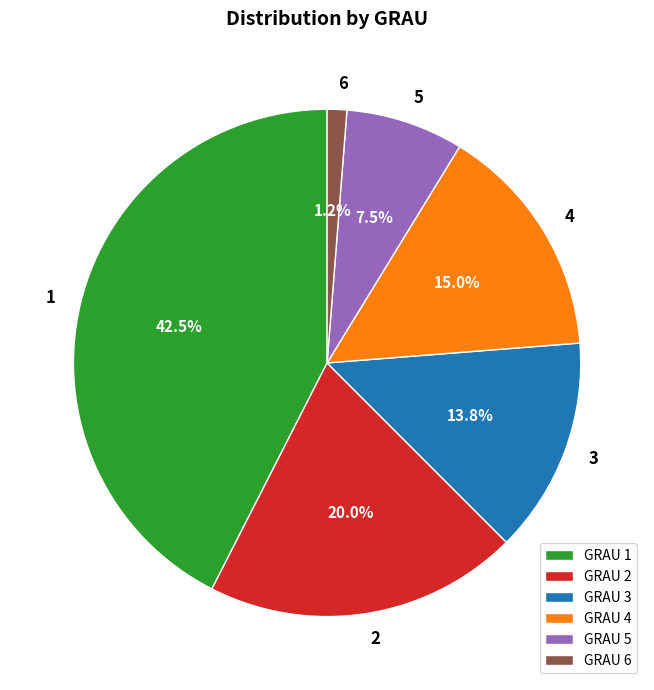

Approximately how many times larger is the value at 3 compared to 2?

0.7